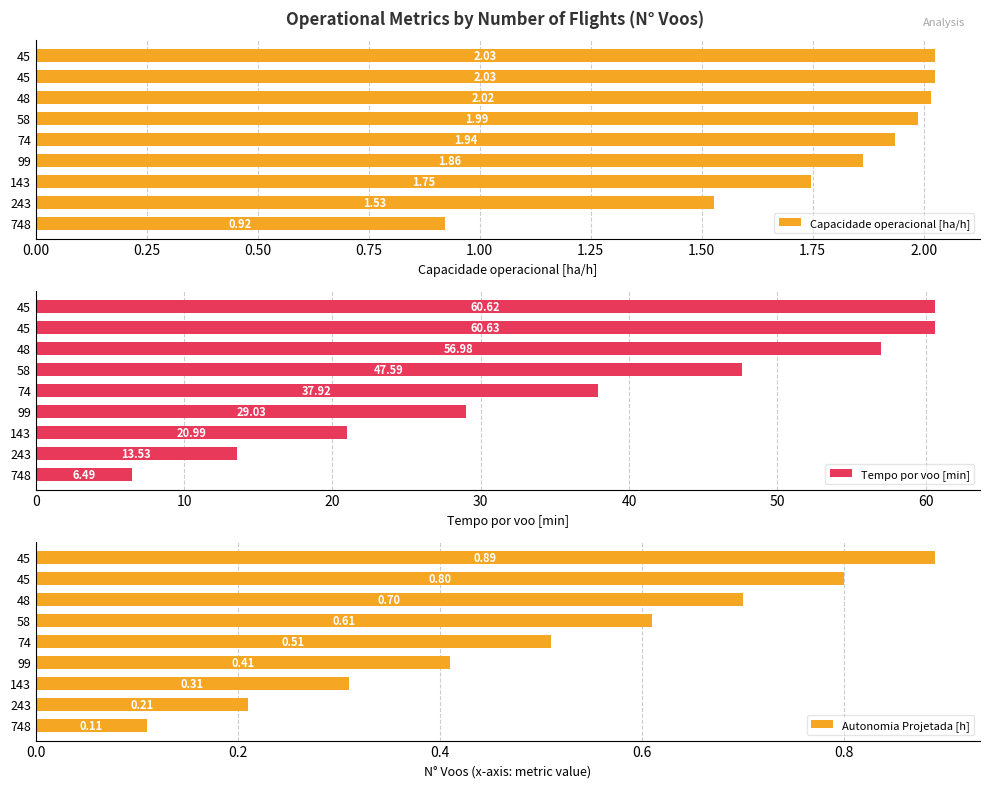

Is the value of Tempo por voo [min] at 748 greater than the value of Autonomia Projetada [h] at 143?

Yes